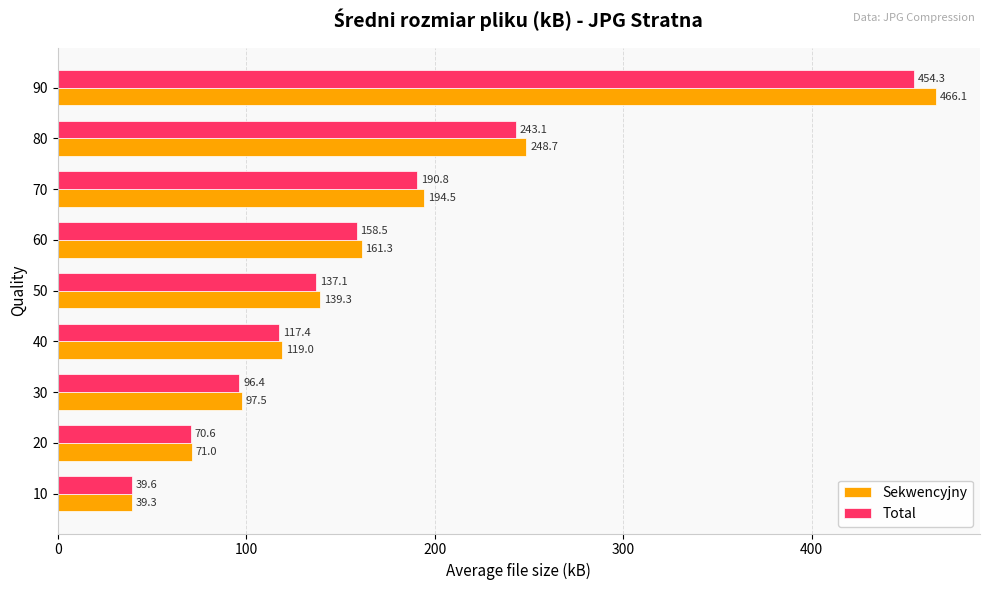

List the series in order of their peak value, lowest first.

Total, Sekwencyjny